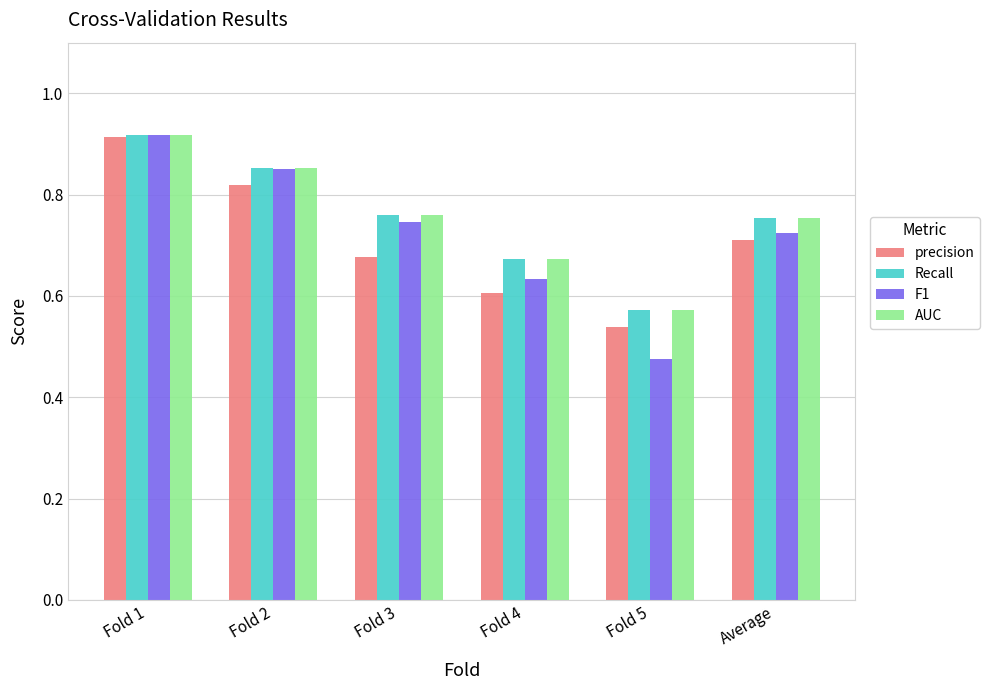

True or false: F1 has a value of 0.3 at Fold 2.

False